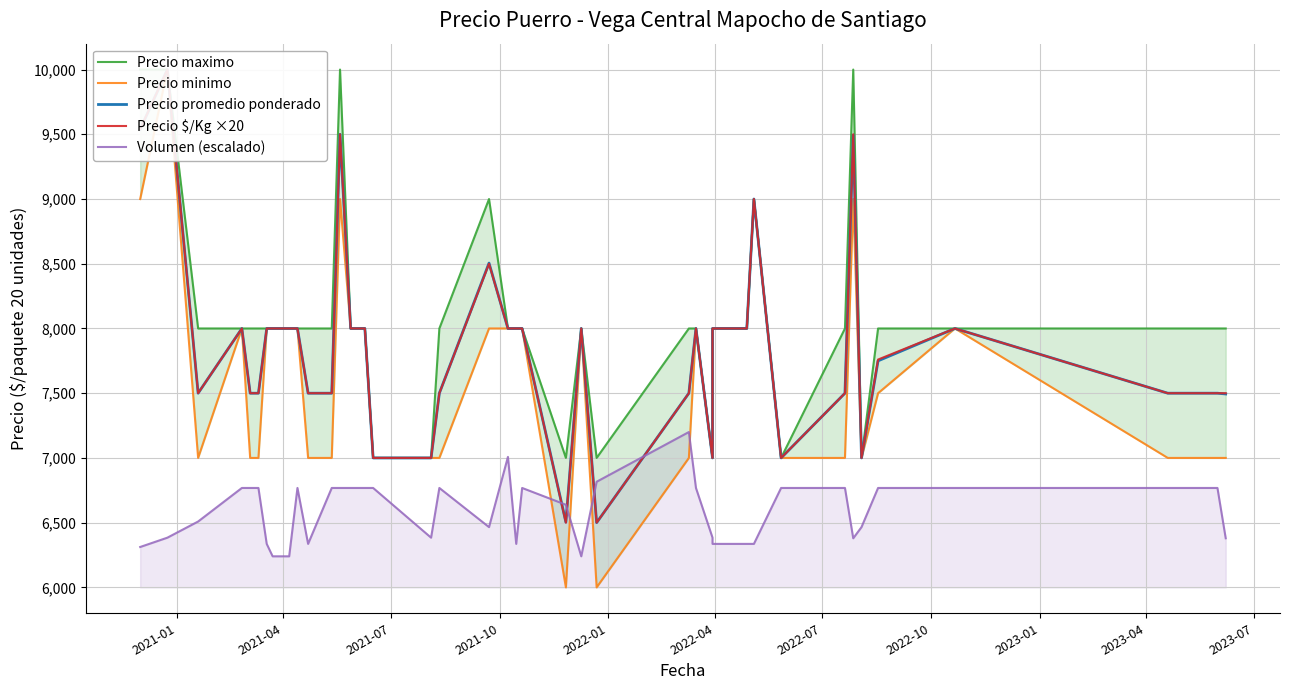

Does the chart have visible grid lines?

Yes